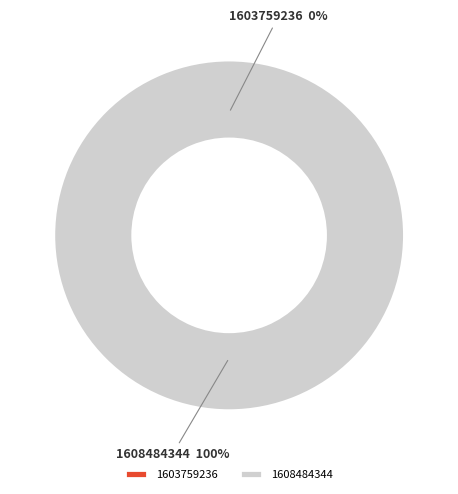

How many slices are in this pie chart?

2